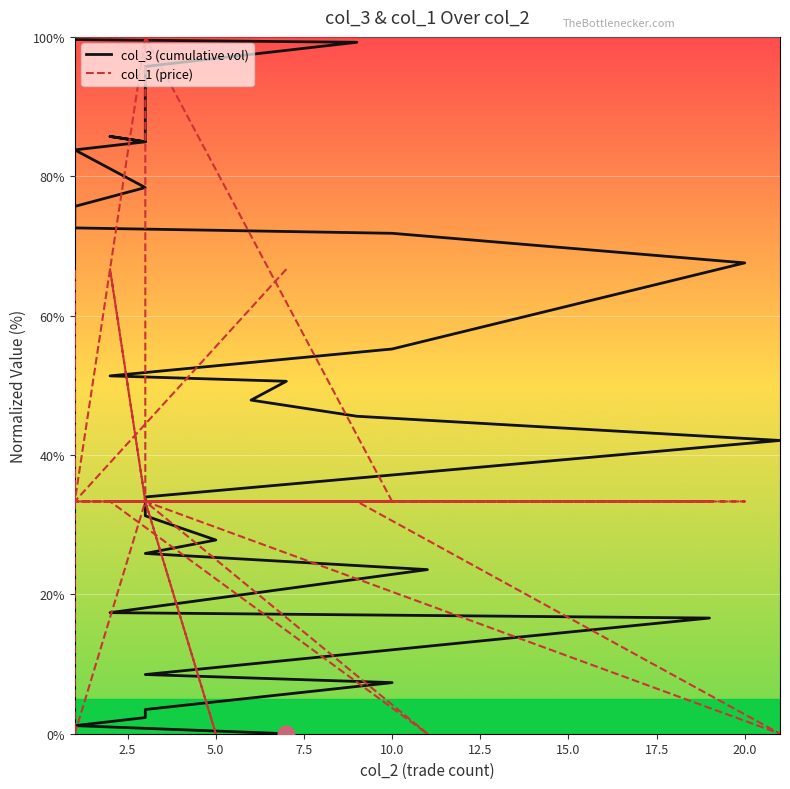

Where is the first local minimum for col_1 (price)?

2.5